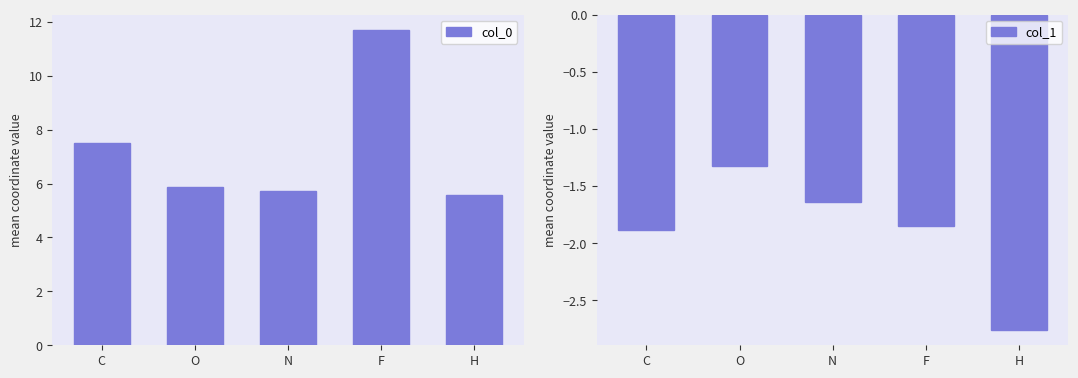

Rank the series at H from lowest to highest value.

col_1, col_0